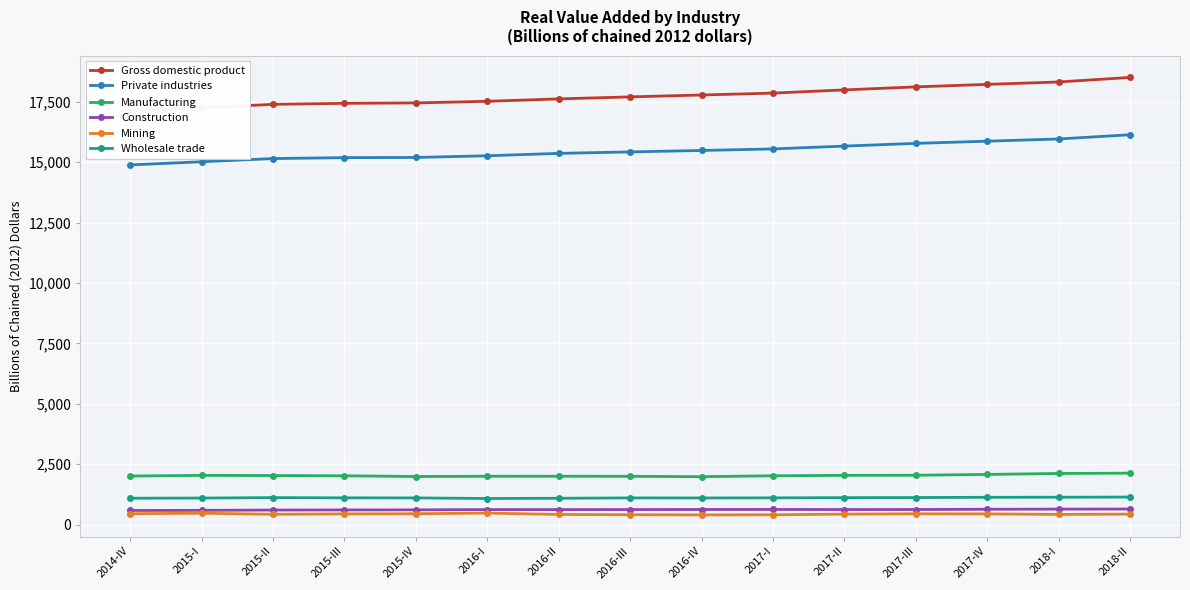

The value of Private industries at 2014-IV is 14889.2. True or false?

True